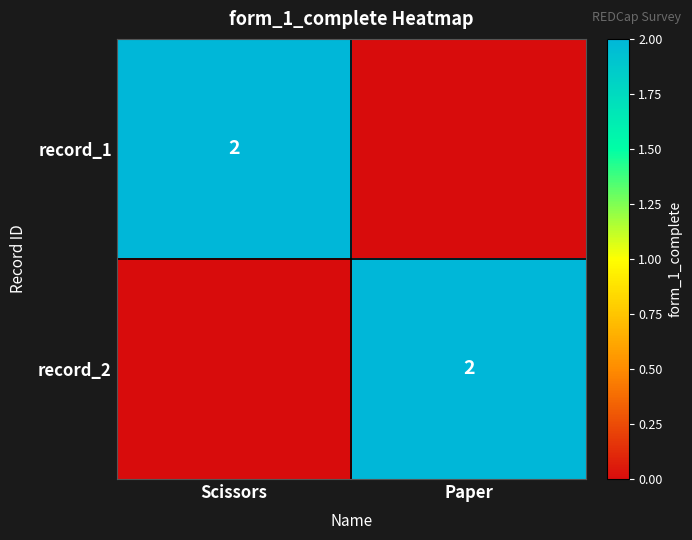

The record_1 series shows 3 at Scissors. True or false?

False